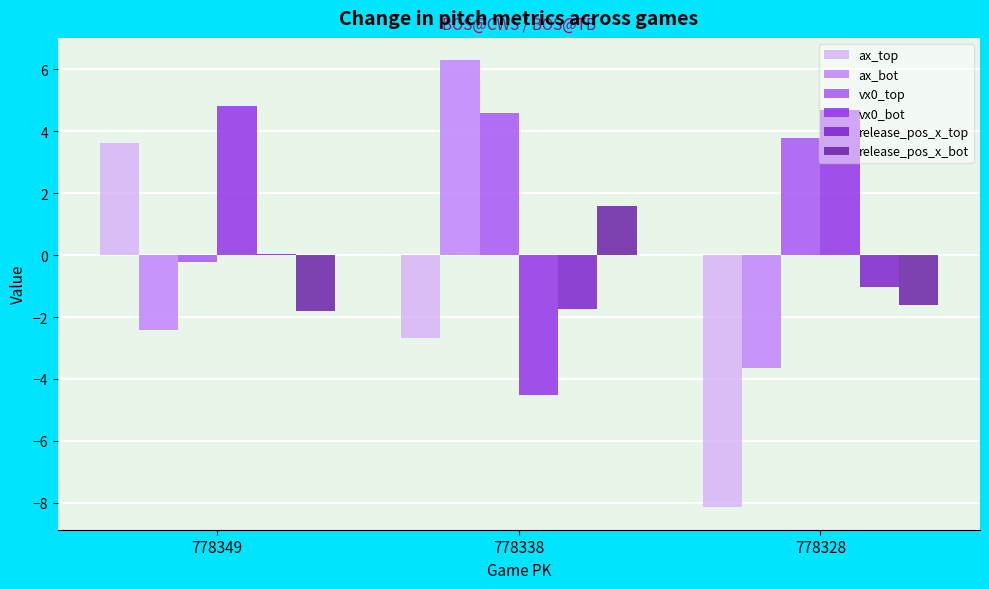

Between 778349 and 778328, which series saw the biggest shift?

ax_top